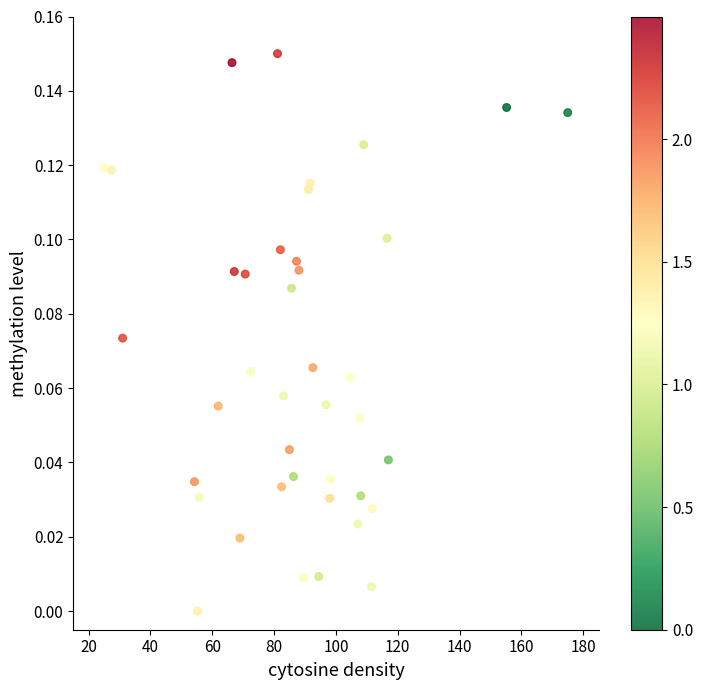

What is the range of X values (max minus min)?

150.0